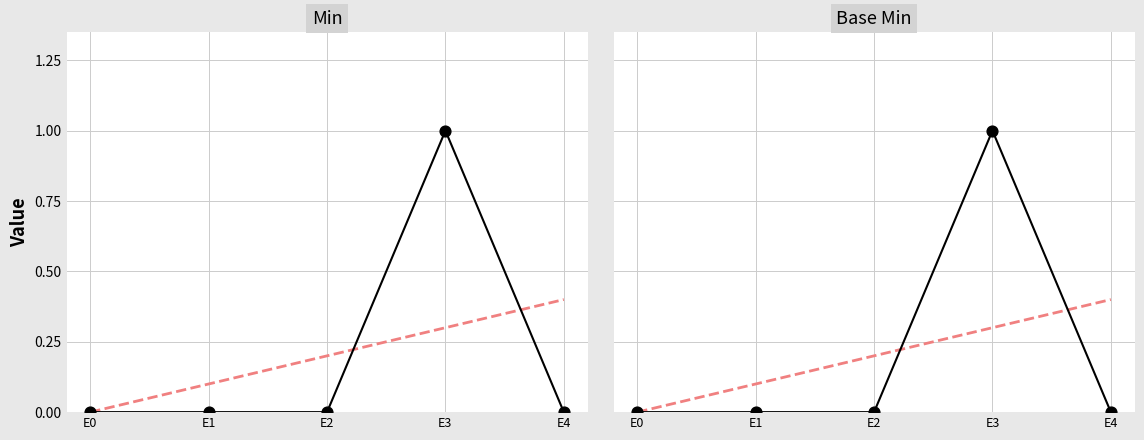

Which series has the largest Y range (max minus min)?

Min